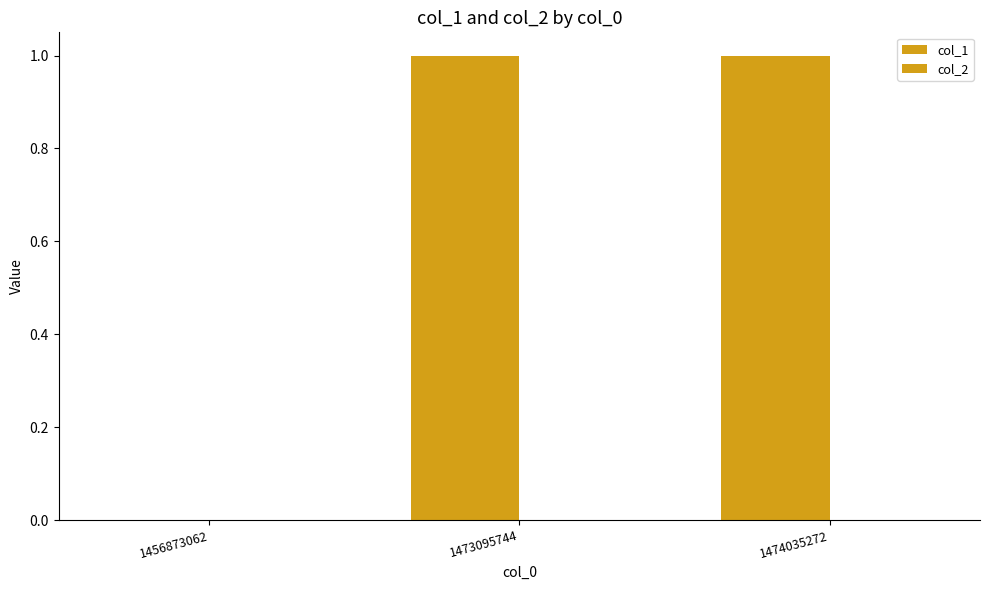

Are the bars horizontal?

No